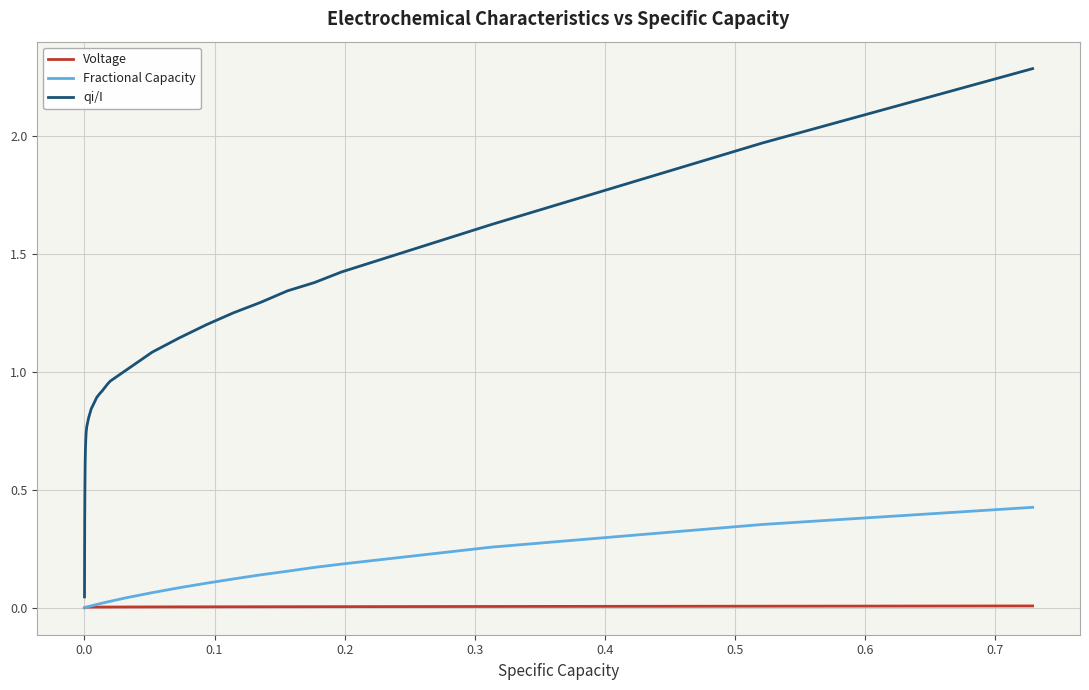

List the series in order of their peak value, highest first.

qi/I, Fractional Capacity, Voltage